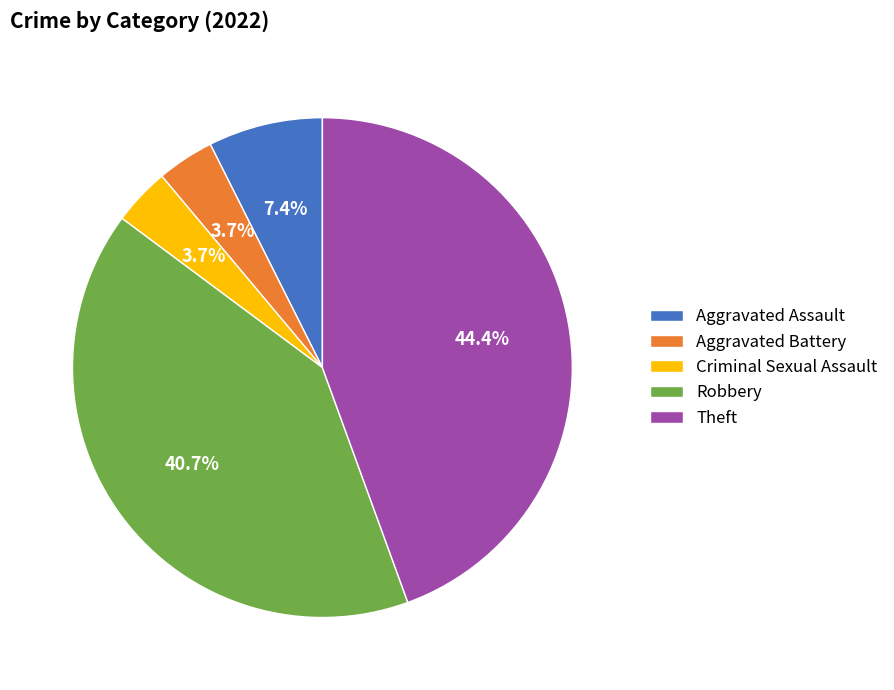

True or false: Aggravated Assault accounts for 18% of the total.

False